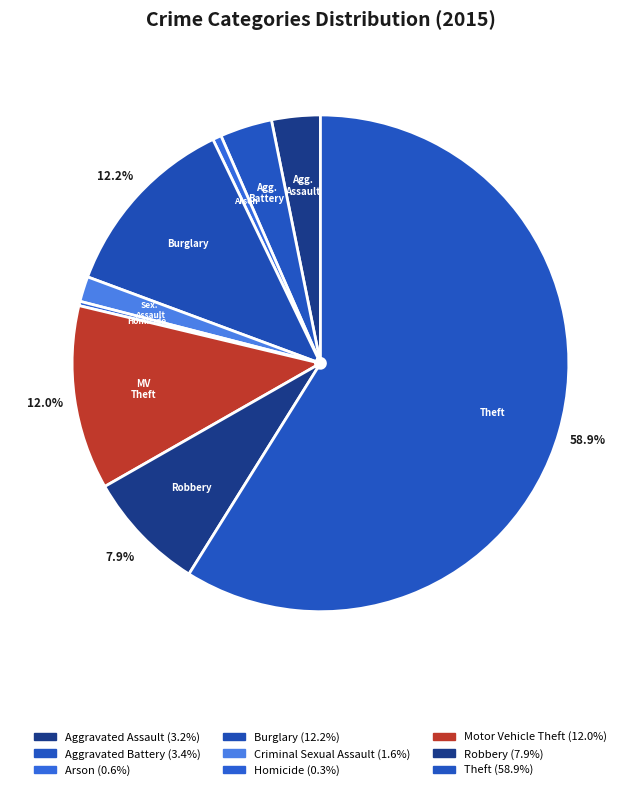

The Aggravated Assault slice represents 3% of the pie. True or false?

True